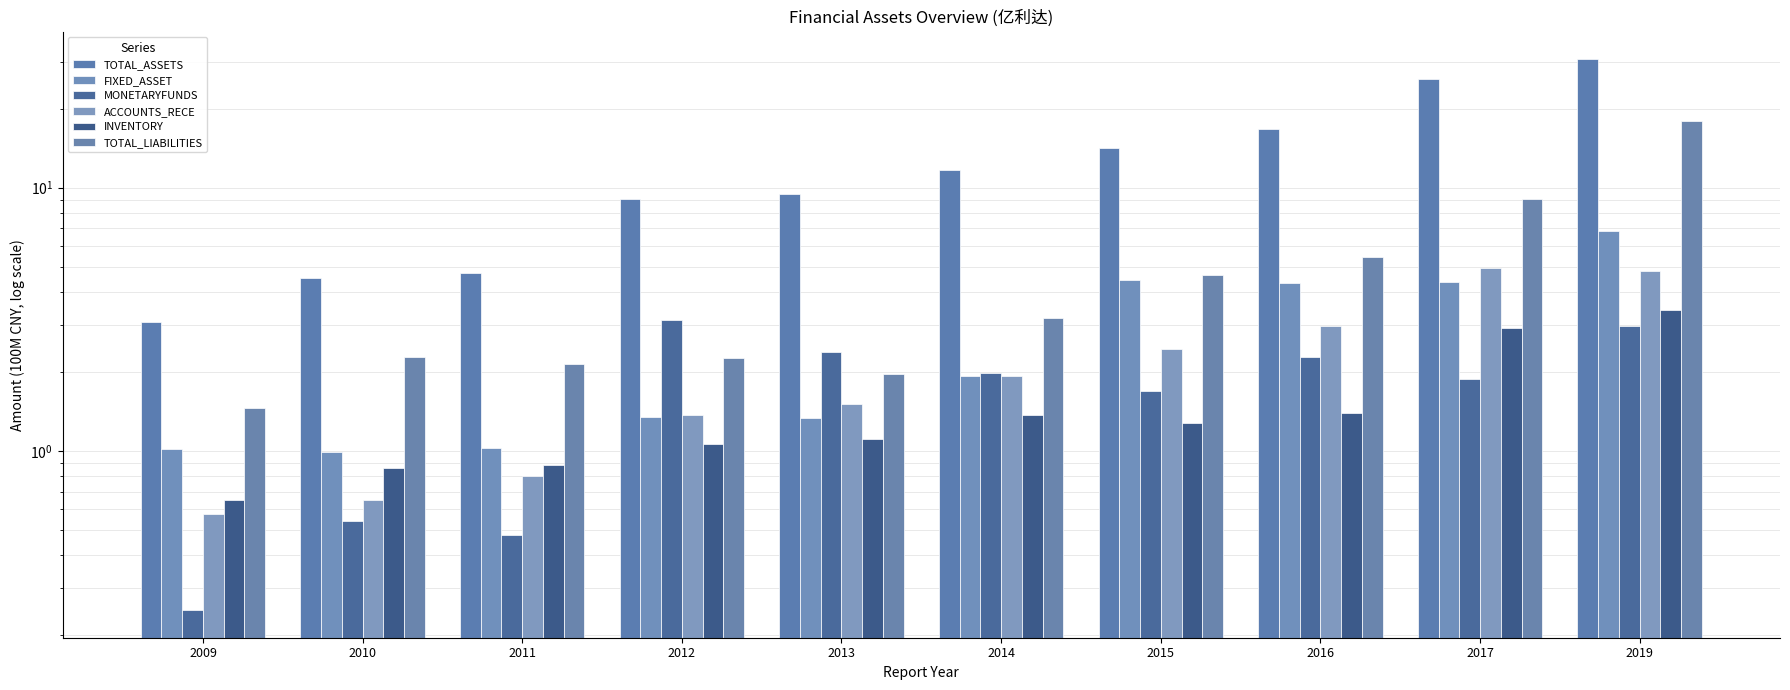

What value does the TOTAL_LIABILITIES series have at 2013?

2.0